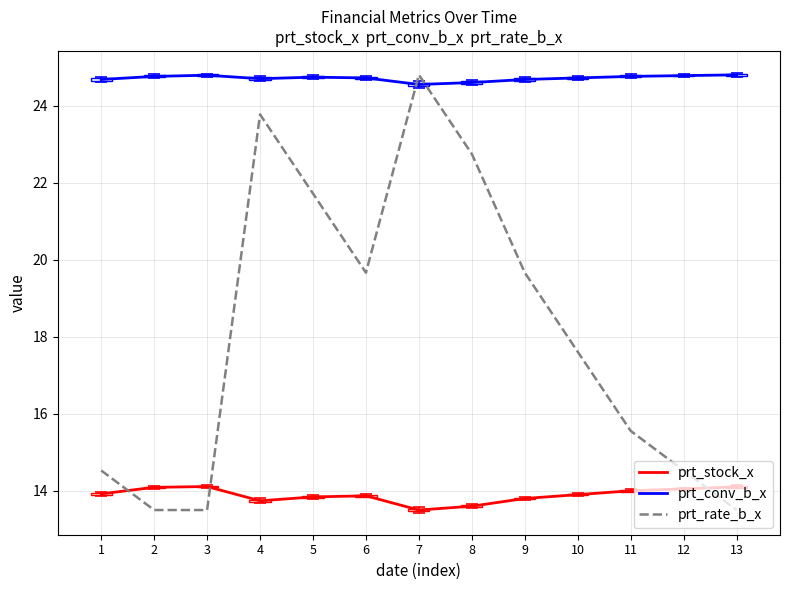

True or false: prt_stock_x and prt_conv_b_x intersect in this chart.

False